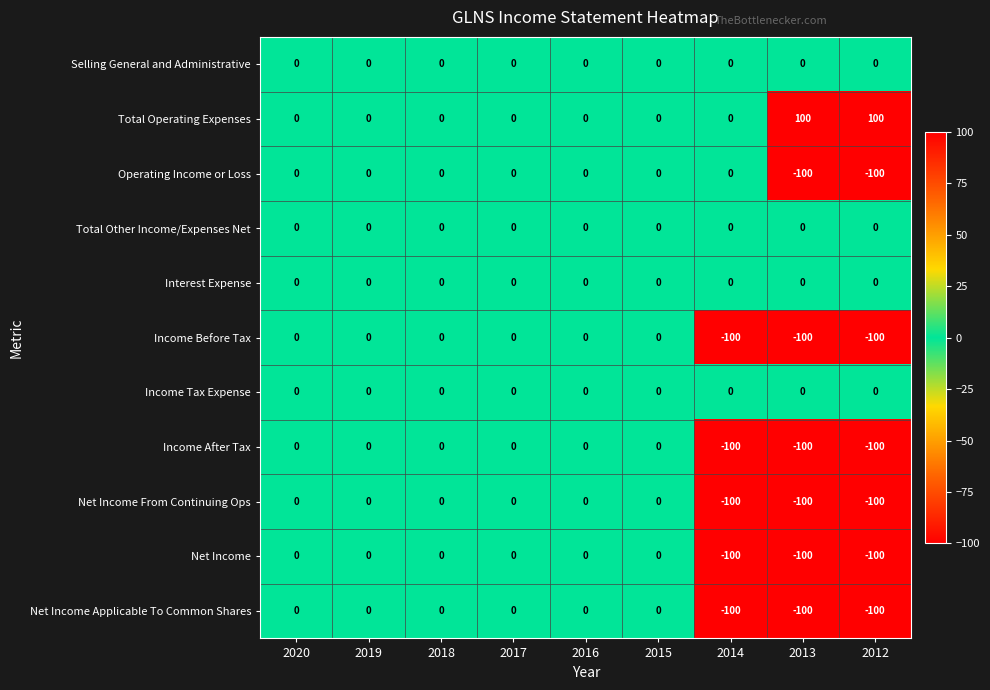

What is the smallest value displayed?

-100